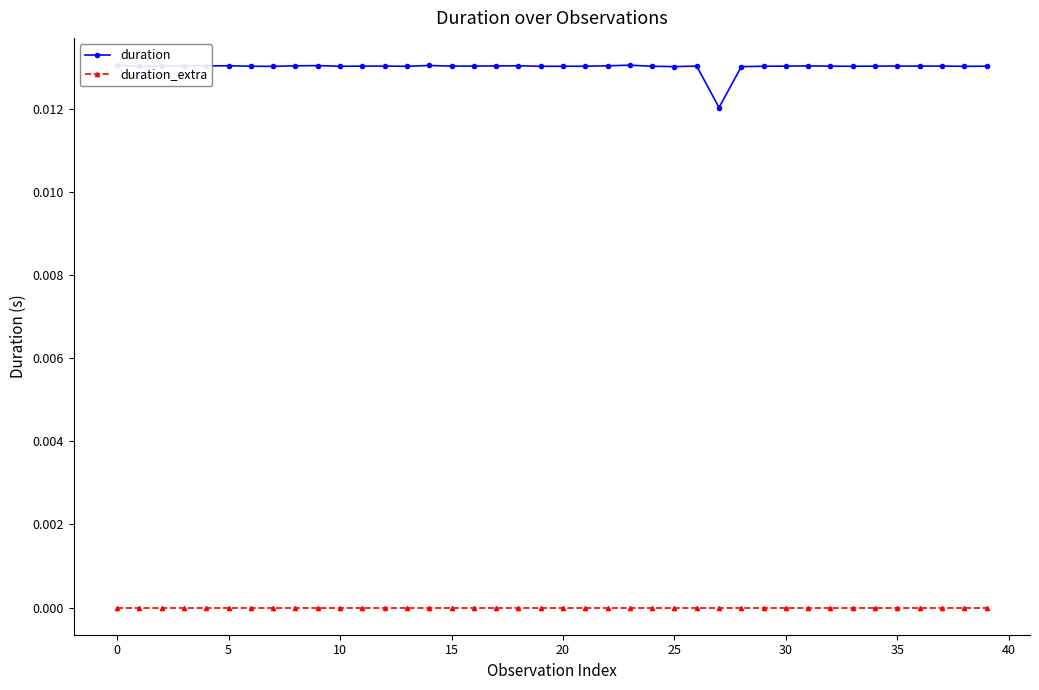

Which series has the widest spread of values?

duration